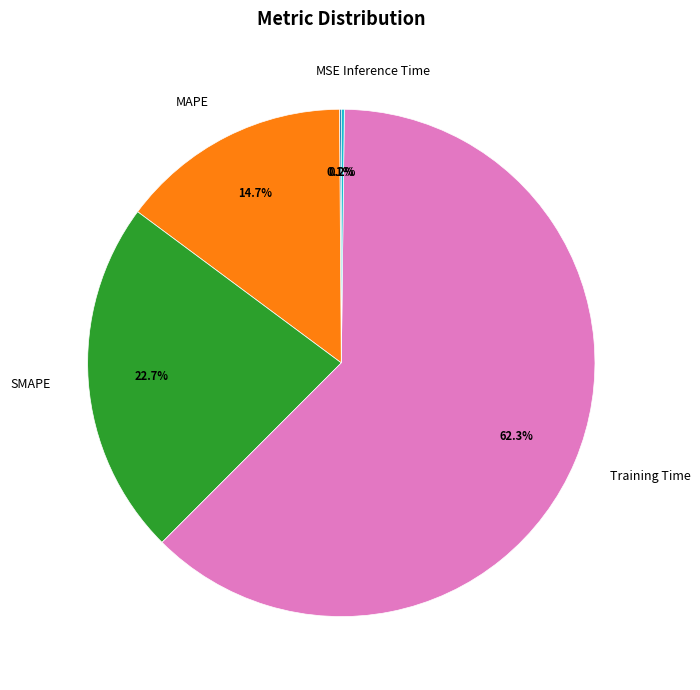

Is it true that MAPE is 24% of the pie?

False